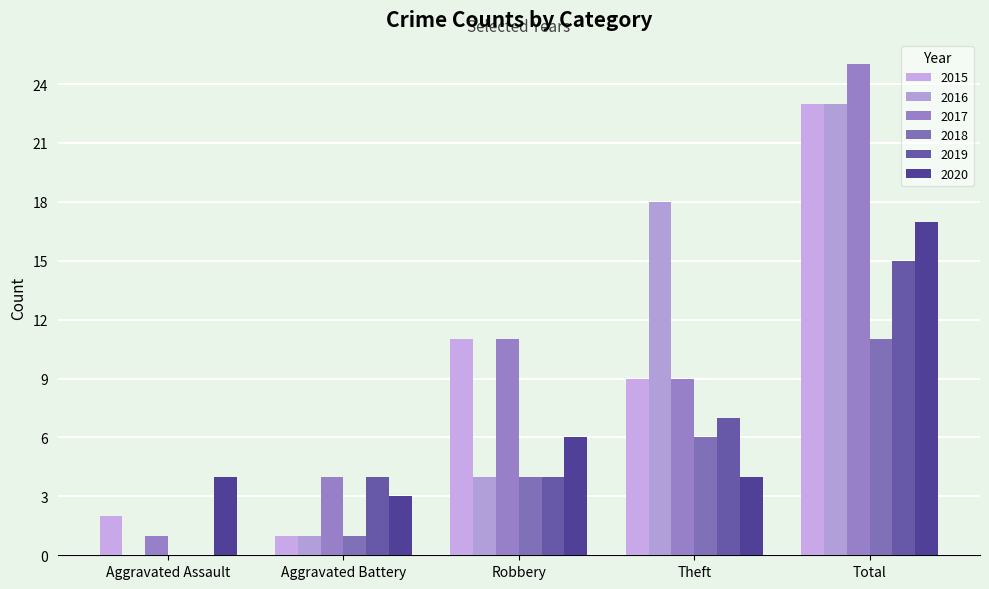

What is the spread (max minus min) of values at Total?

14